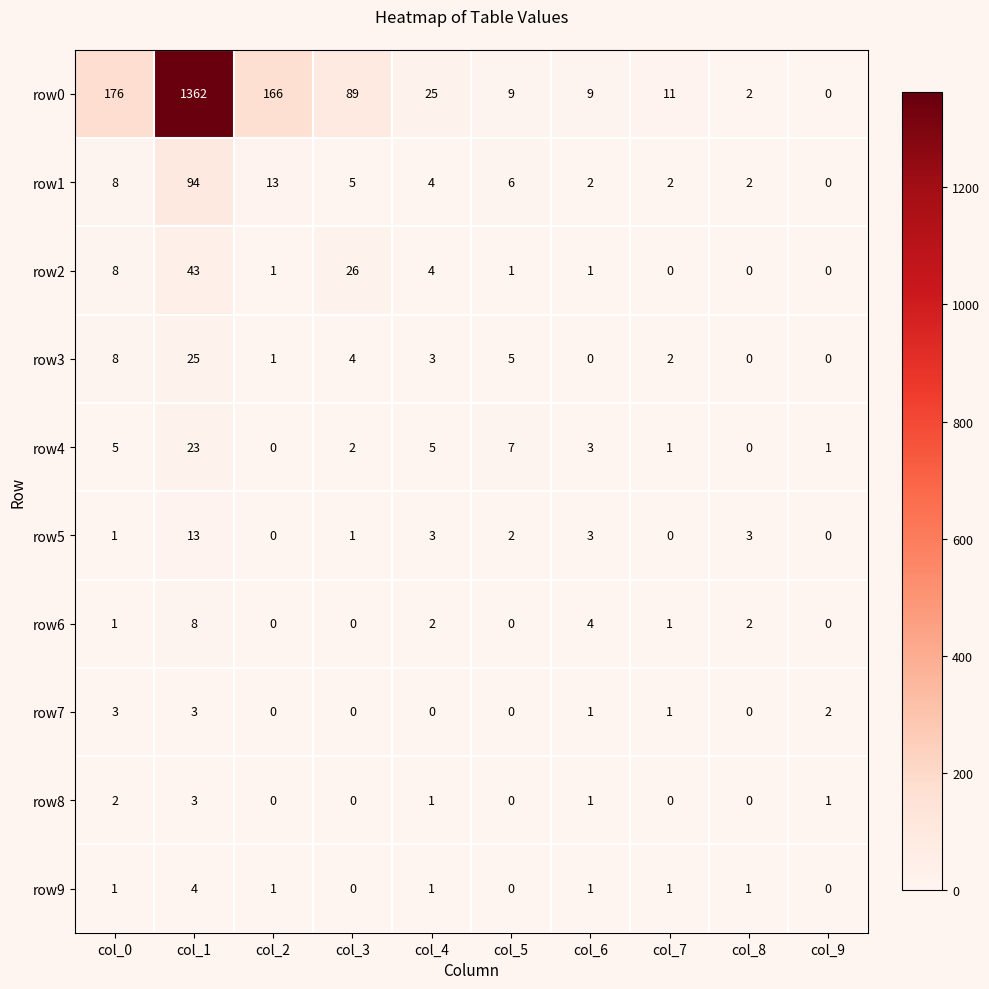

The row7 series shows 1 at col_9. True or false?

False